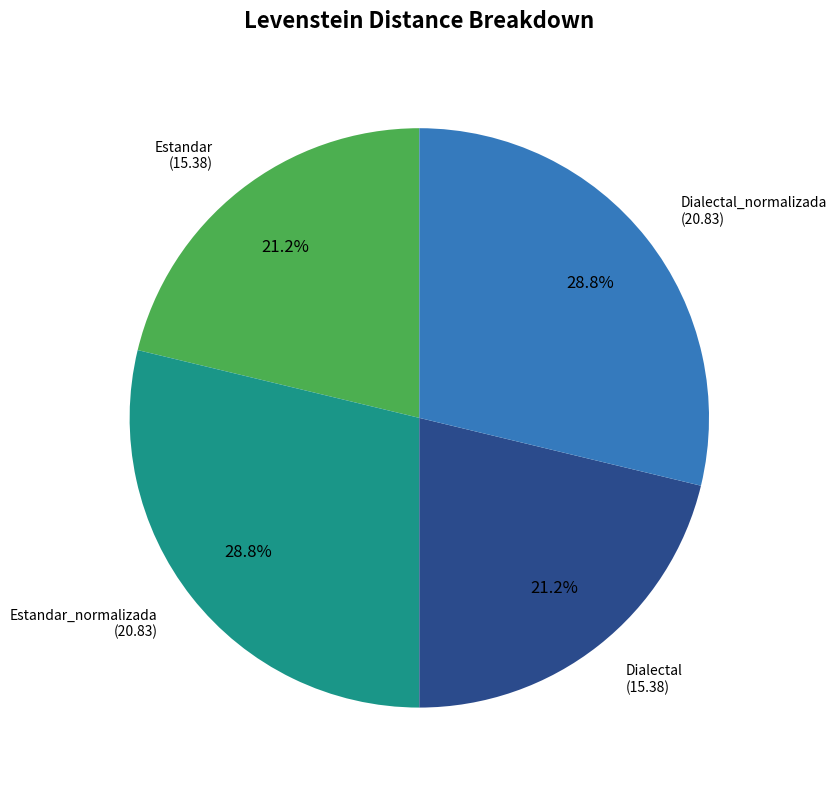

Does any single category account for the majority?

No